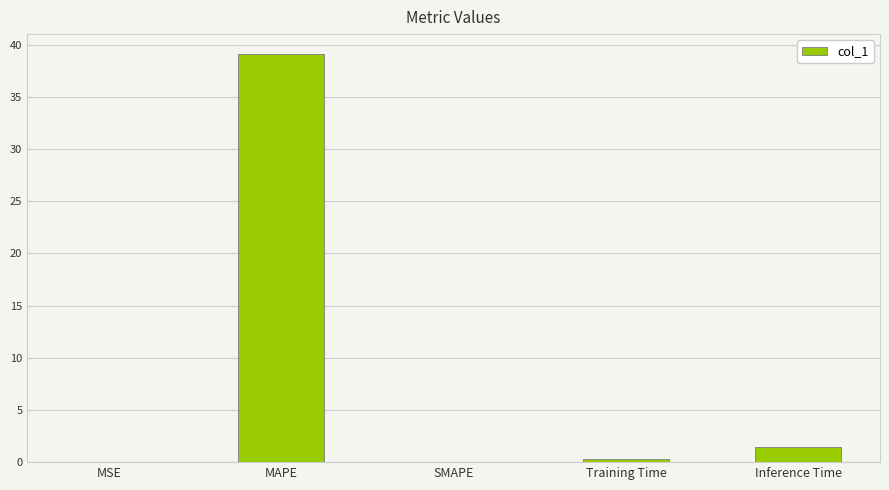

At which label is the value closest to 19?

Inference Time